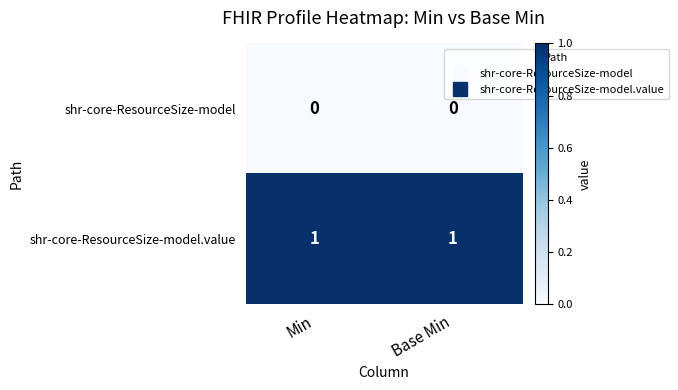

What is the difference between the highest and lowest values at Min?

1